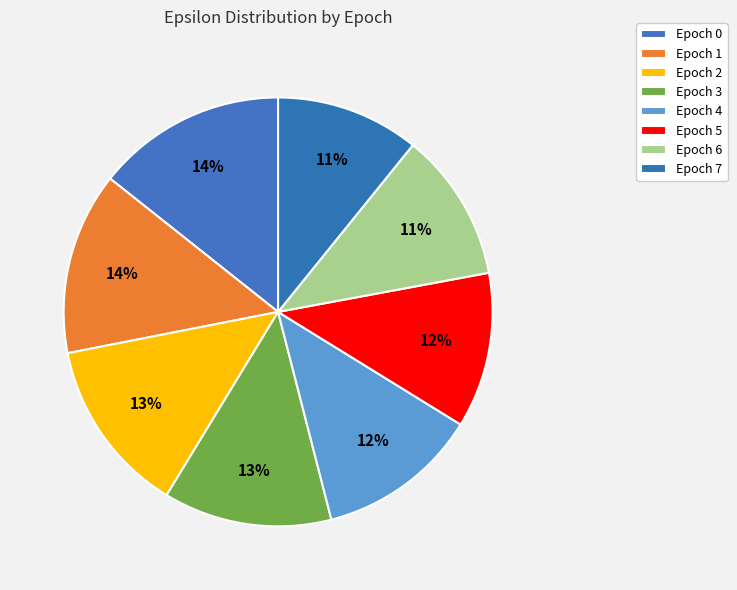

Do Epoch 6 and Epoch 3 together represent more than half of the pie?

No